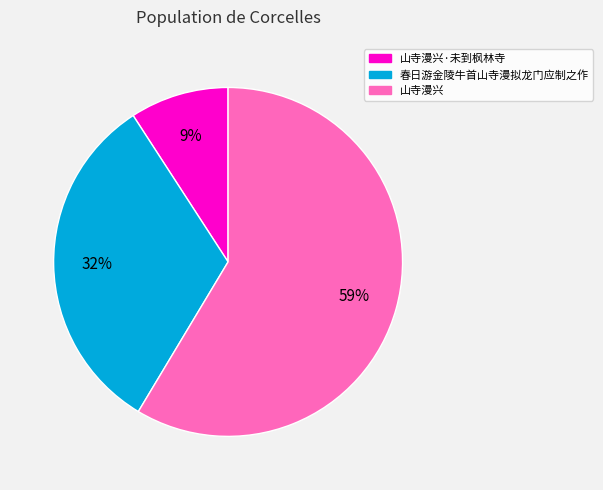

Count the number of slices in the pie.

3